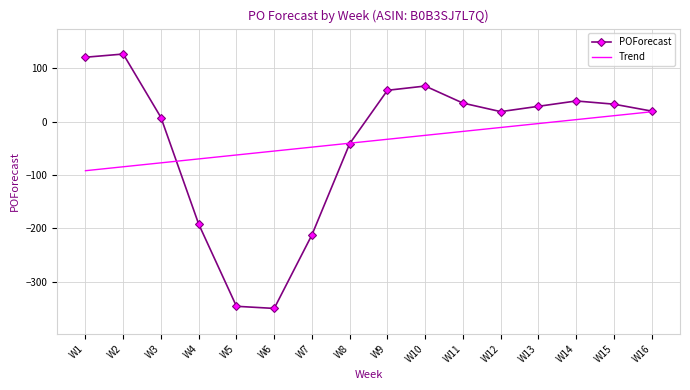

What are all the series names shown in the legend?

POForecast, Trend